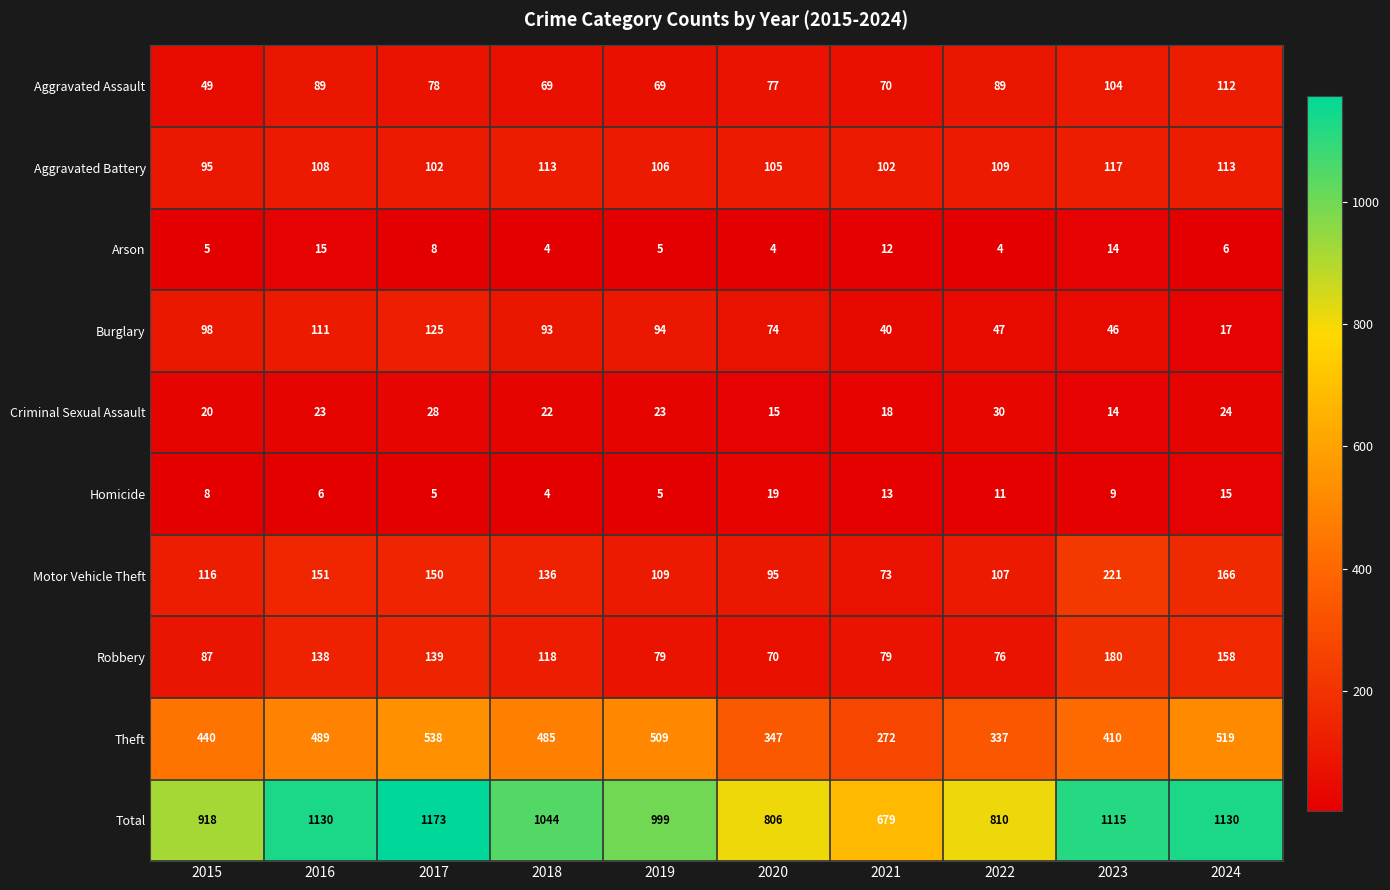

What is the difference between the highest and lowest values at 2024?

1124